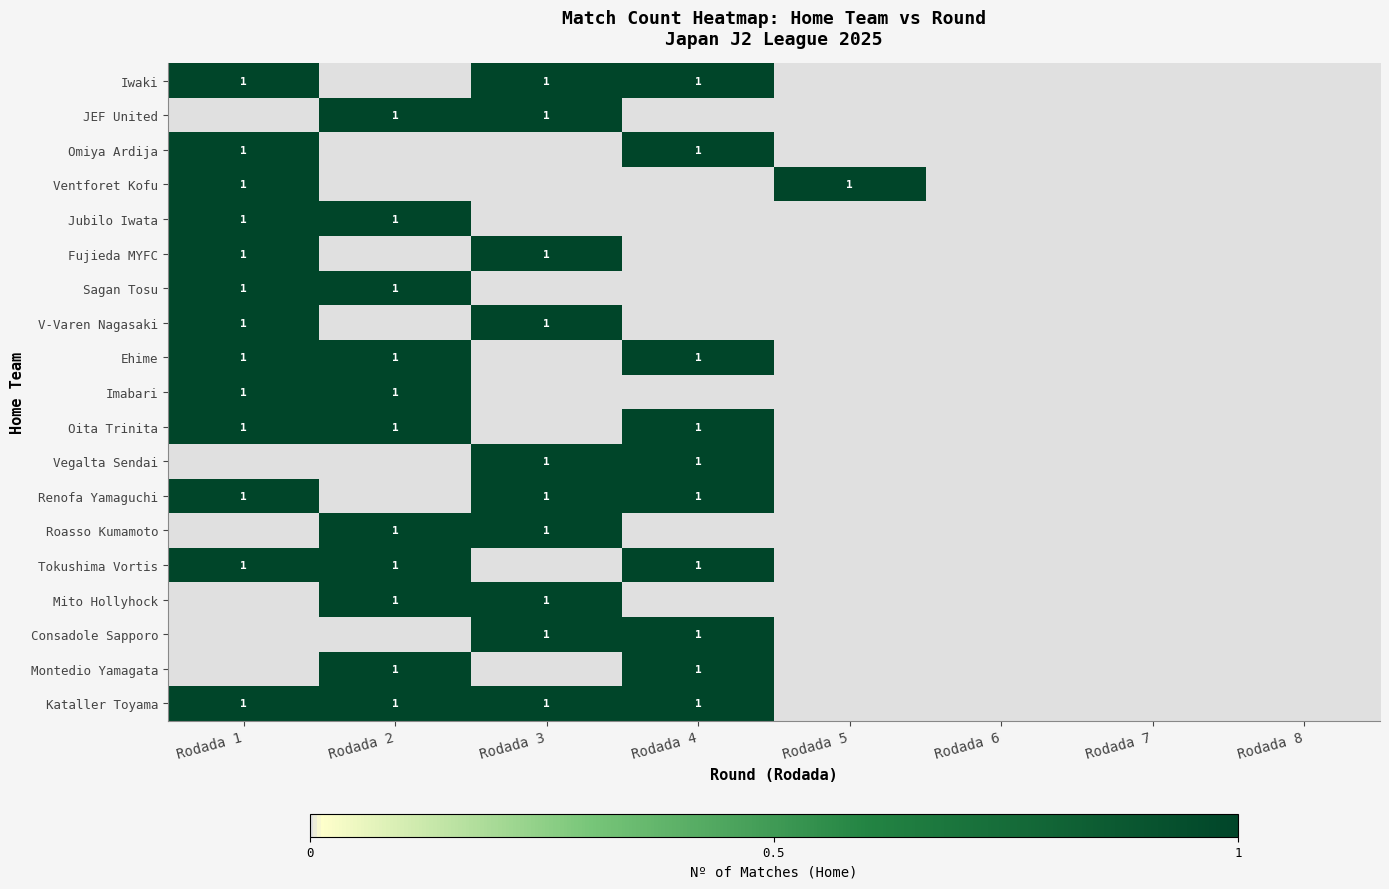

The value of Montedio Yamagata at Rodada 4 is 0. True or false?

False